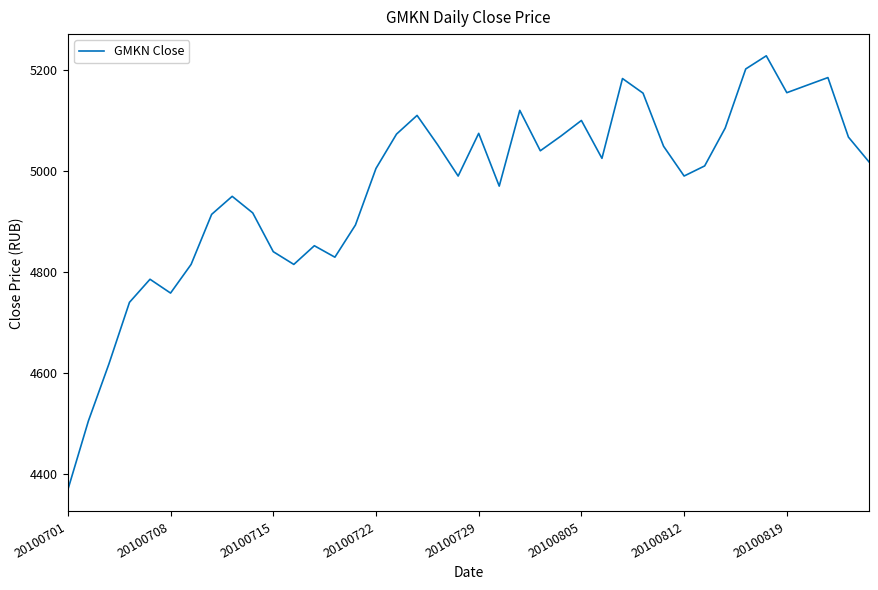

What is the smallest value displayed?

4368.9